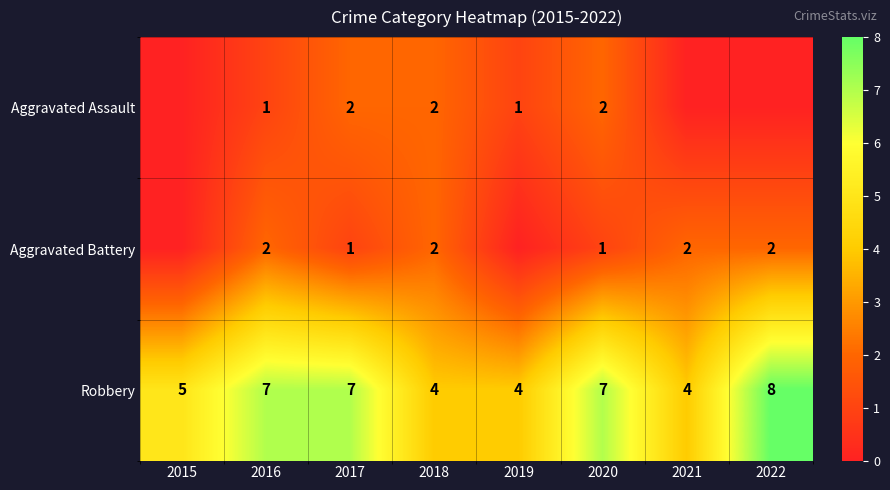

What is the difference between the Robbery values at 2019 and 2017?

3